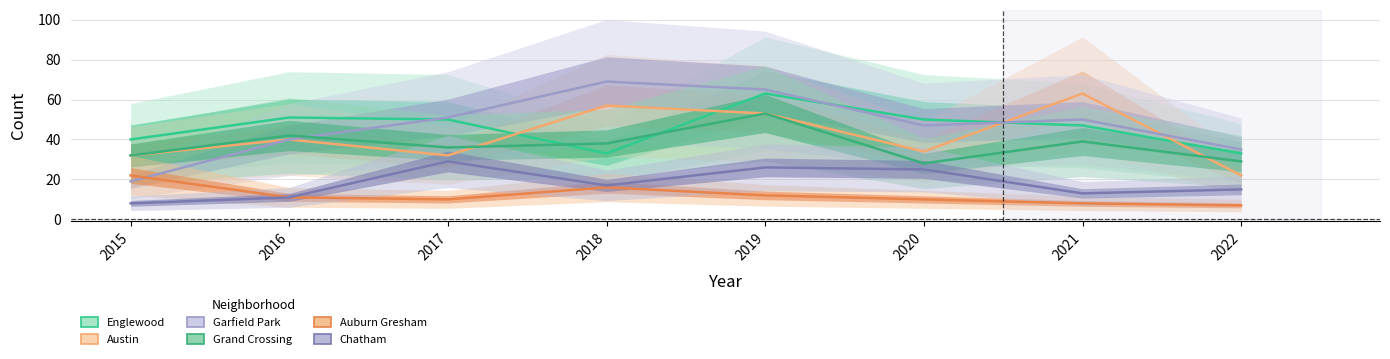

The value of Austin at 2020 is 57. True or false?

False